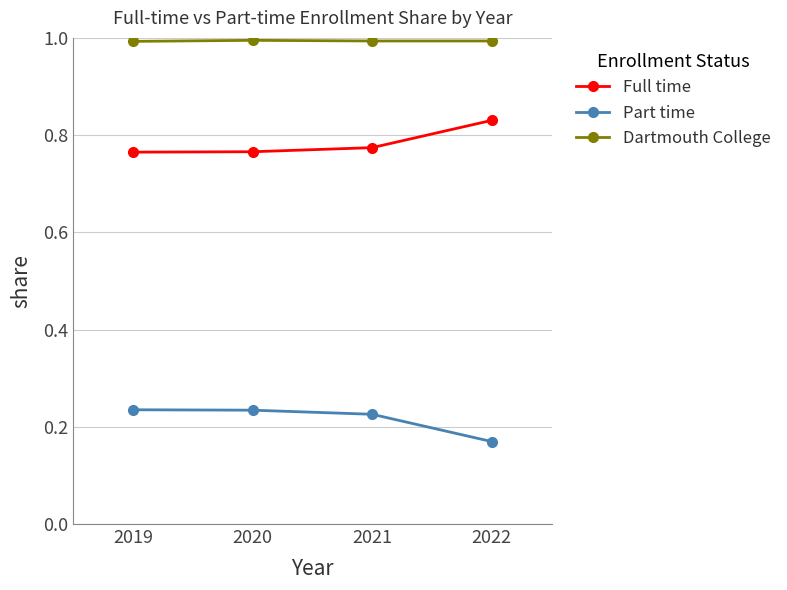

True or false: Dartmouth College has a value of 1.0 at 2022.

True